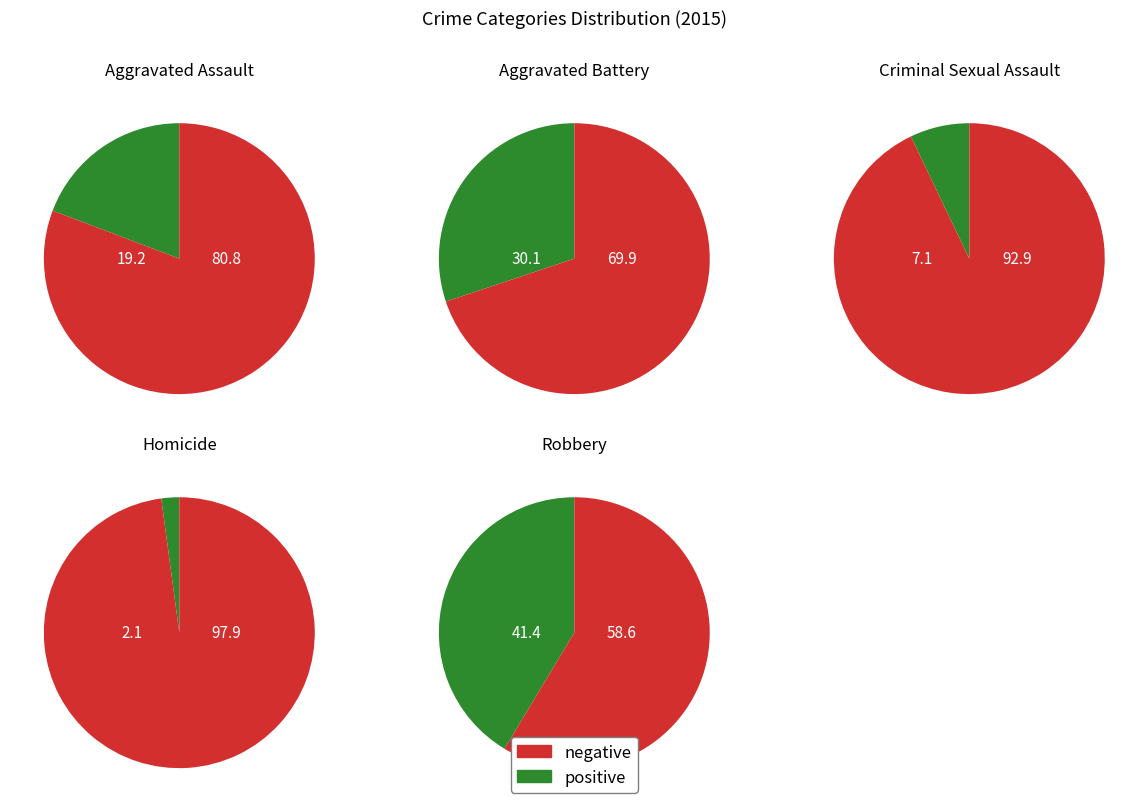

What is the ratio of the value at Robbery to the value at Criminal Sexual Assault?

5.8